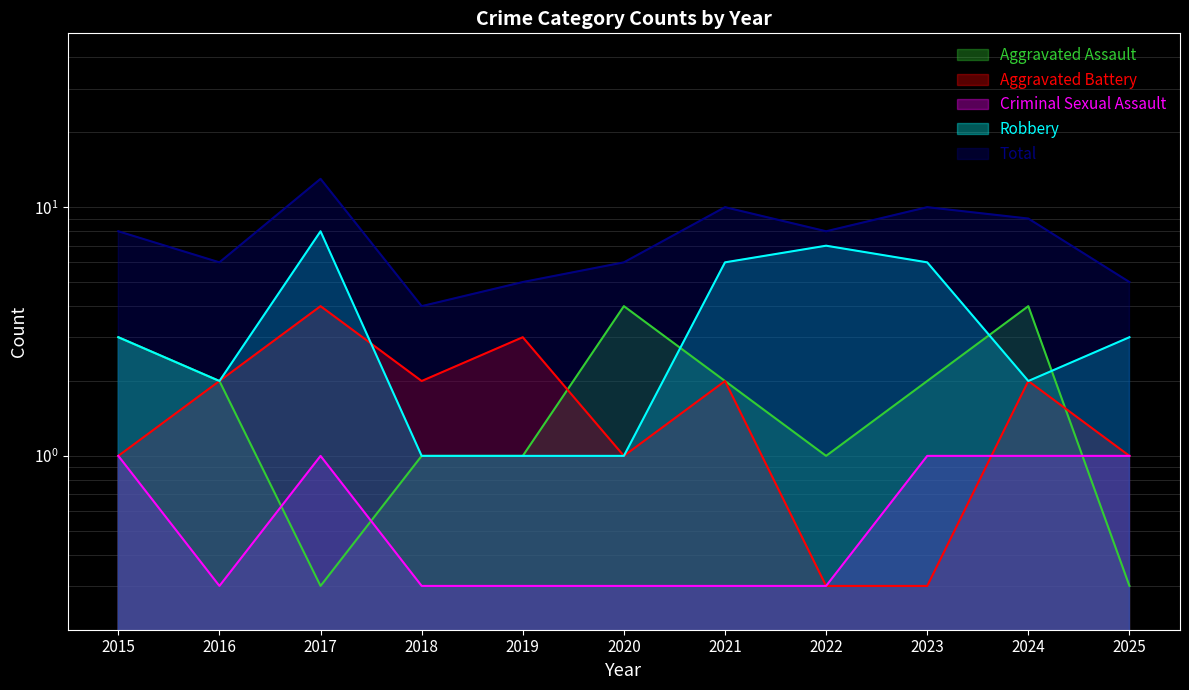

Where is Aggravated Battery nearest to the value 2?

2016